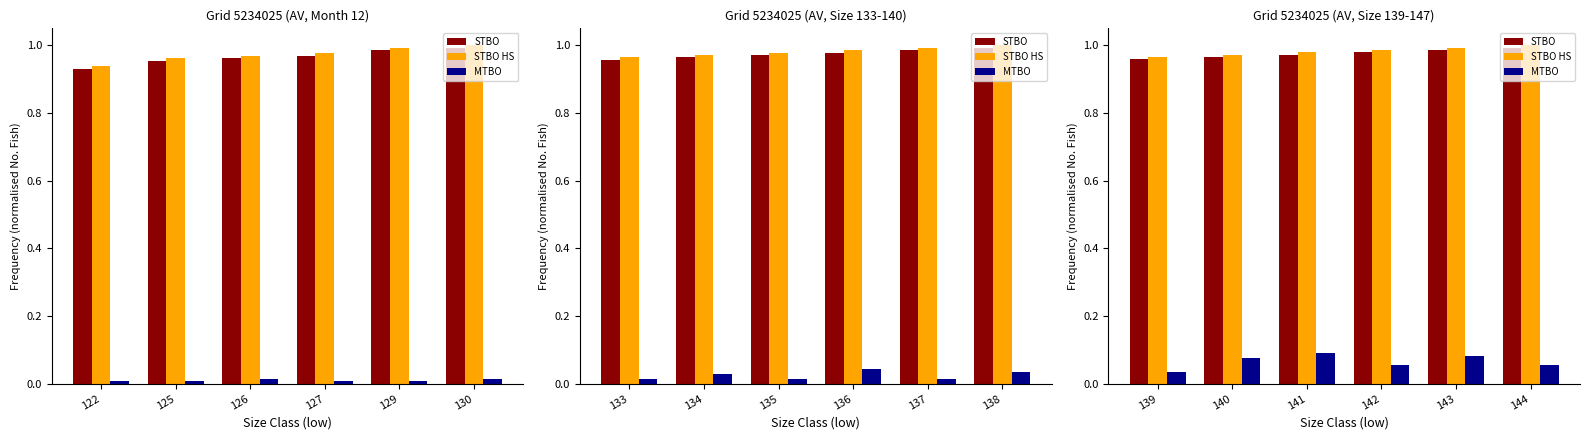

What is the sum of all STBO values?

5.9